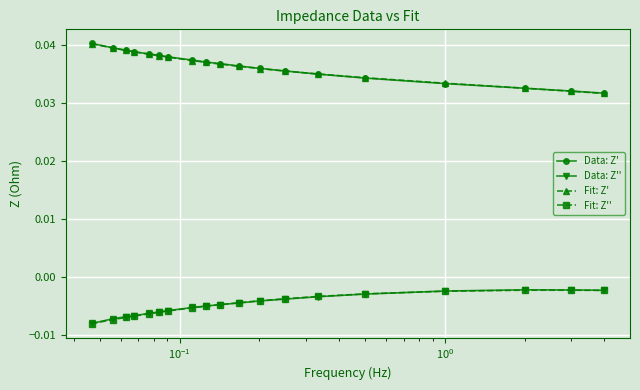

Count the Fit: Z' values in the range 0 to 1.

19